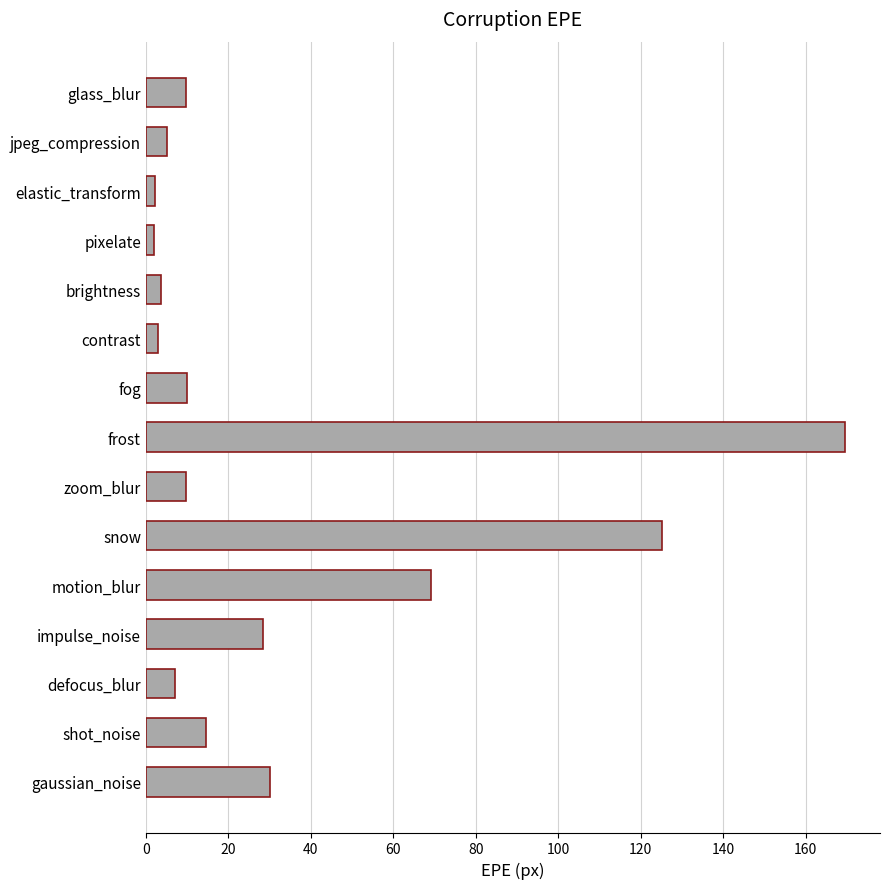

Is it true that the value at shot_noise is 14.6?

True